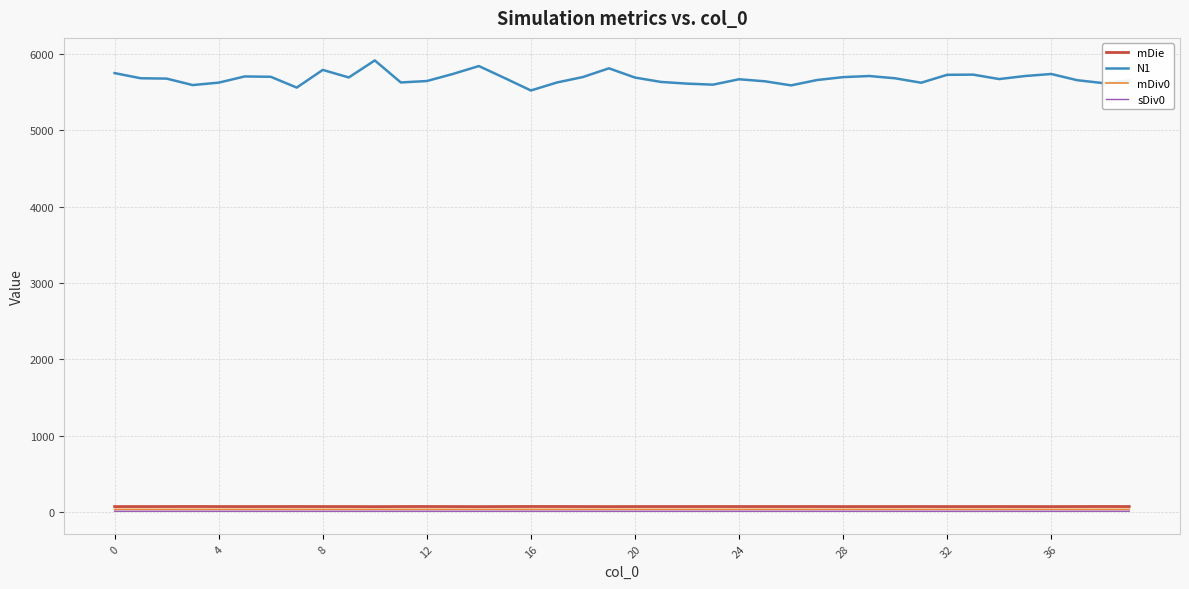

Does the chart display data point markers on the line(s)?

No